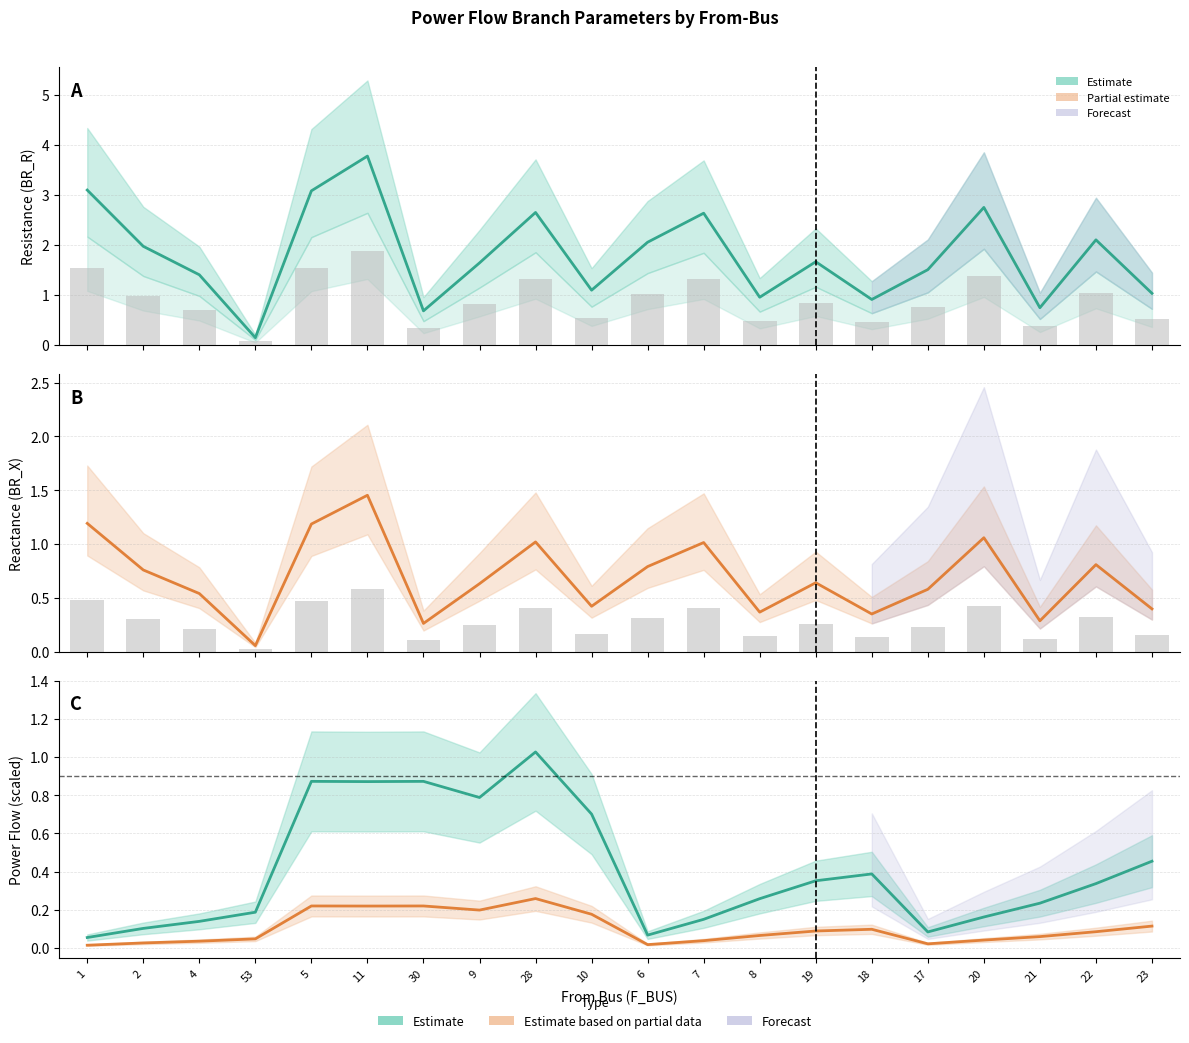

Reading right to left, extract all data points from this chart.

BR_R (Estimate): 1.0	2.1	0.7	2.8	1.5	0.9	1.7	1.0	2.6	2.1	1.1	2.7	1.6	0.7	3.8	3.1	0.1	1.4	2.0	3.1
BR_X (Estimate): 0.4	0.8	0.3	1.1	0.6	0.4	0.6	0.4	1.0	0.8	0.4	1.0	0.6	0.3	1.5	1.2	0.1	0.5	0.8	1.2
|P_in| scaled: 0.5	0.3	0.2	0.2	0.1	0.4	0.4	0.3	0.1	0.1	0.7	1.0	0.8	0.9	0.9	0.9	0.2	0.1	0.1	0.1
|Q_in| scaled: 0.1	0.1	0.1	0.0	0.0	0.1	0.1	0.1	0.0	0.0	0.2	0.3	0.2	0.2	0.2	0.2	0.0	0.0	0.0	0.0